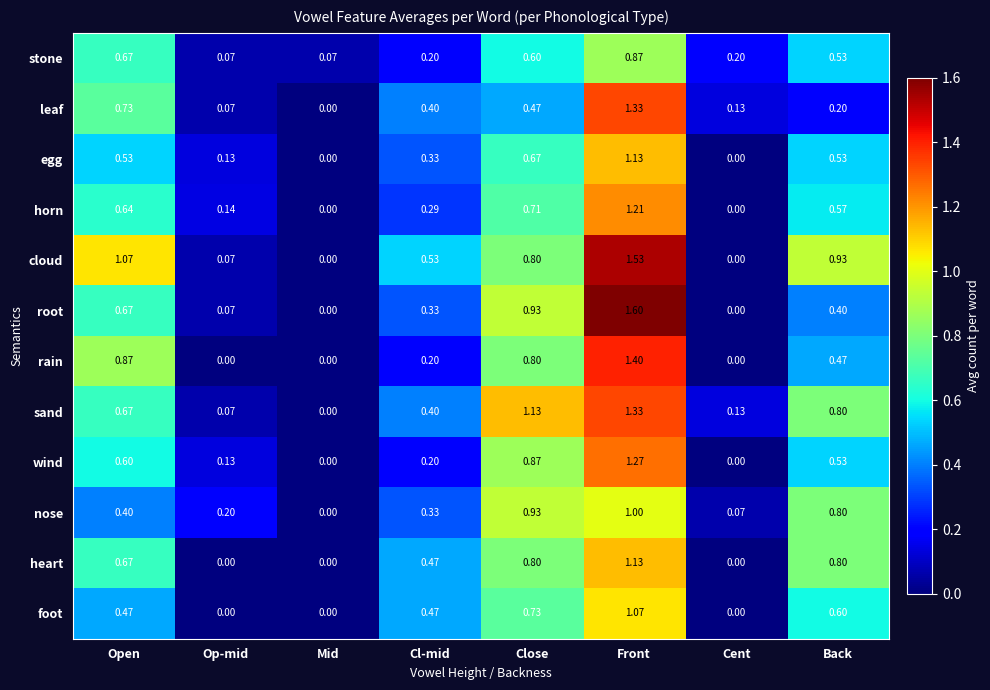

Rank the categories by sand value from highest to lowest.

Front, Close, Back, Open, Cl-mid, Cent, Op-mid, Mid